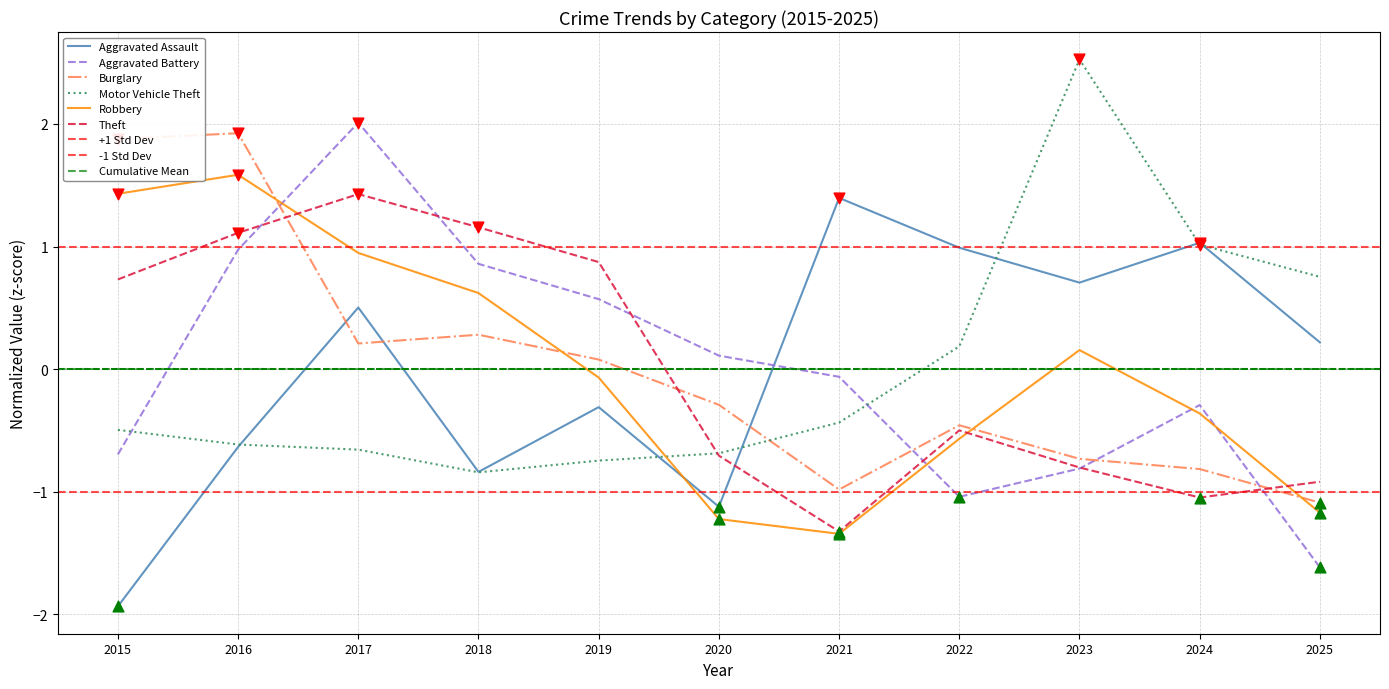

At which category is the sum across all series the highest?

2017